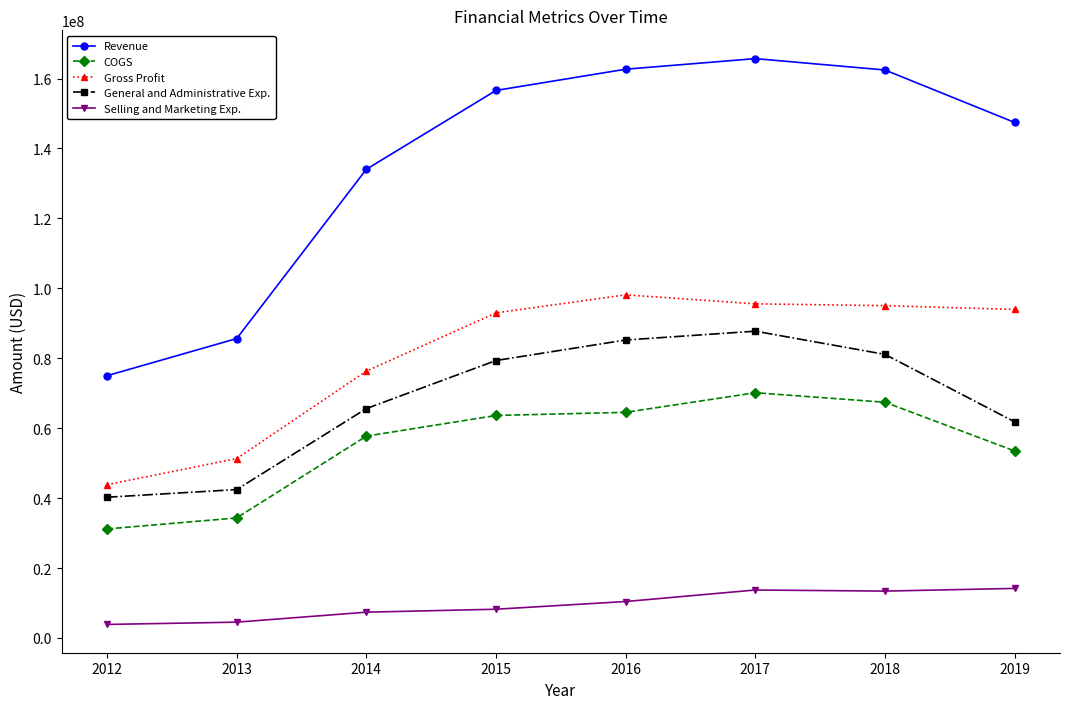

True or false: Revenue has a value of 165696000 at 2017.

True